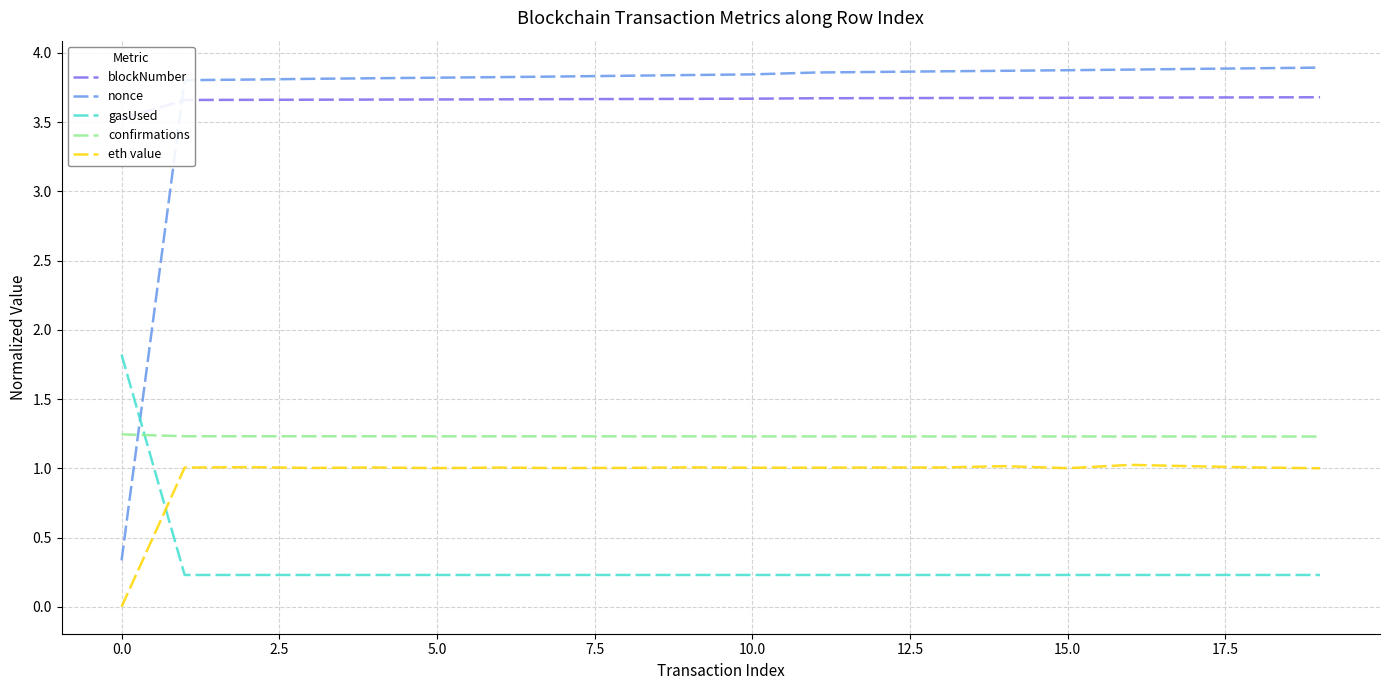

Count the number of data series in this chart.

5